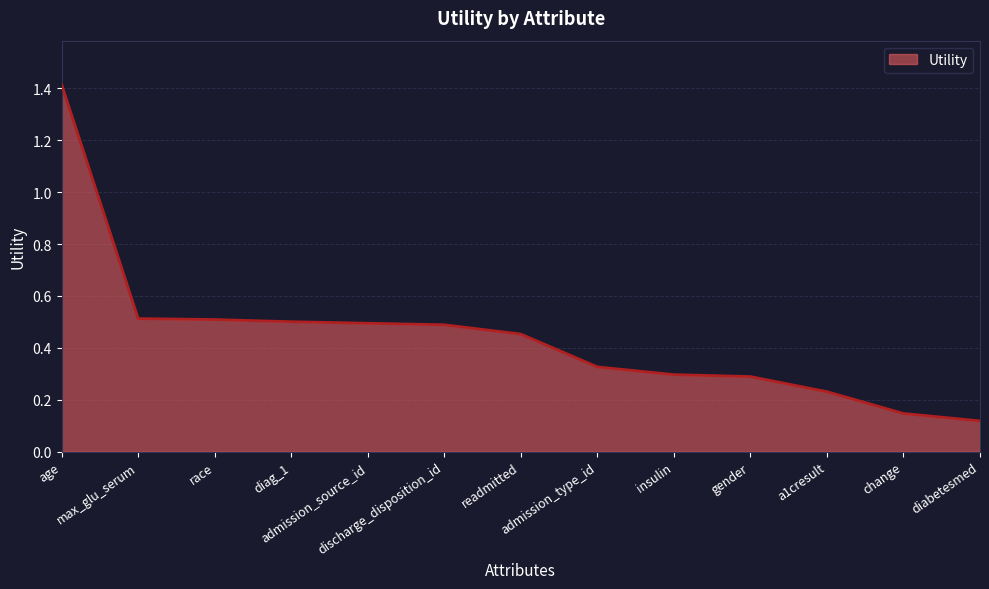

How many categories are shown in the chart?

13